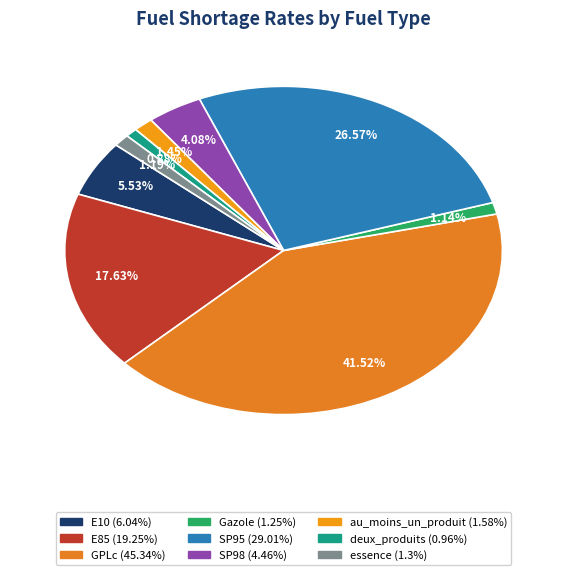

What percentage is the SP95 slice, to the nearest percent?

27%